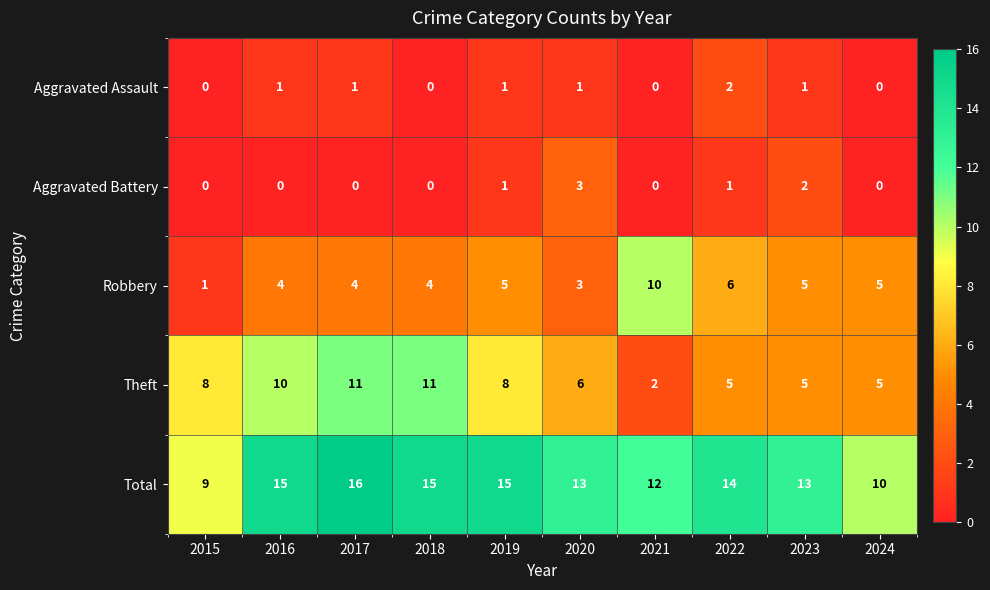

What is the maximum value for Total?

16